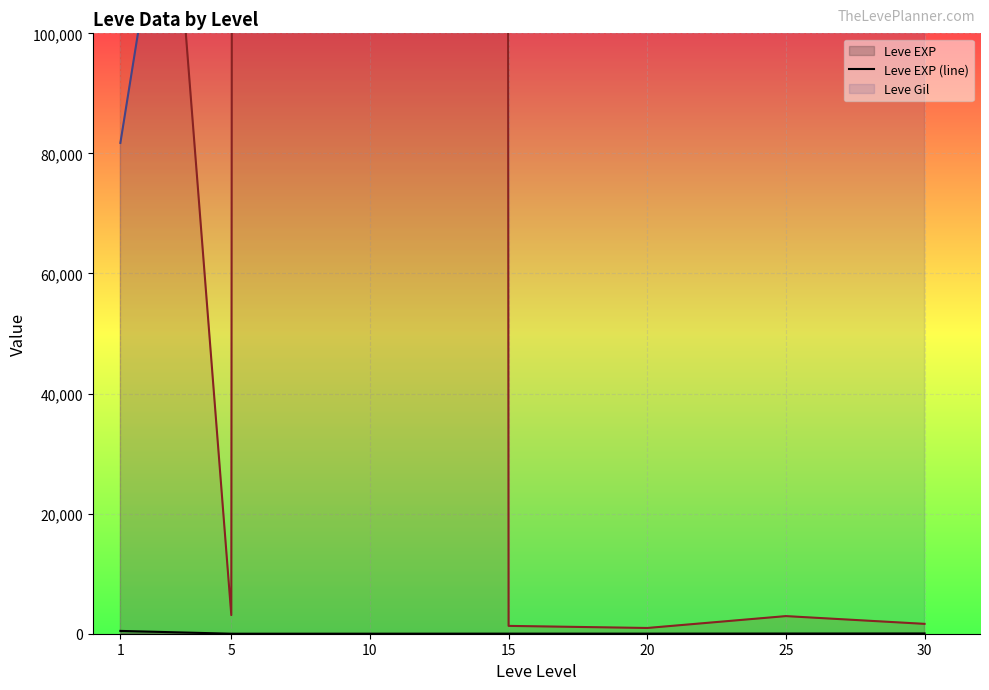

The Leve Gil (line) series shows 177916.7 at 15. True or false?

True